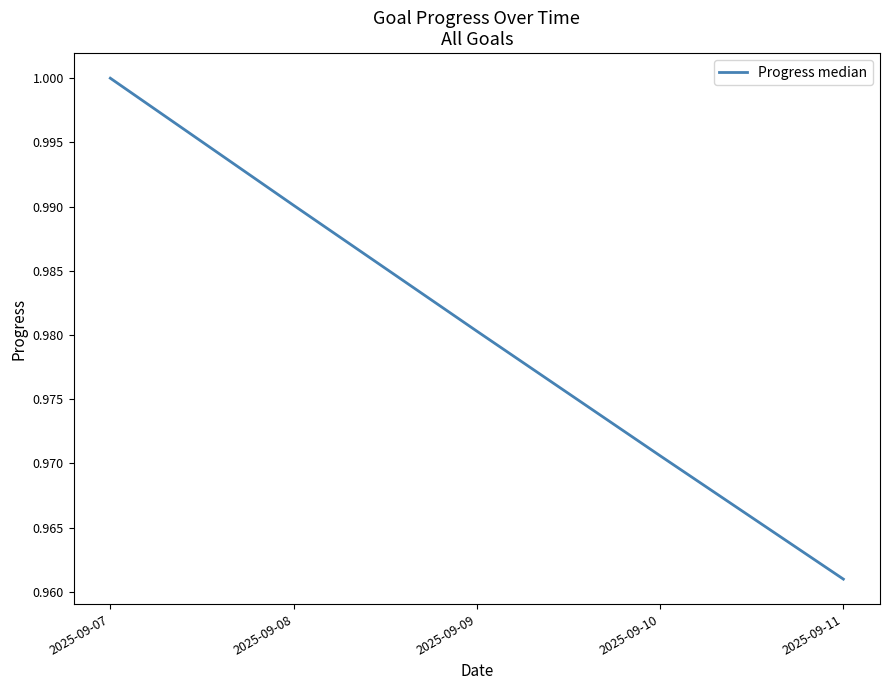

Is this an area chart (filled region under the line)?

No